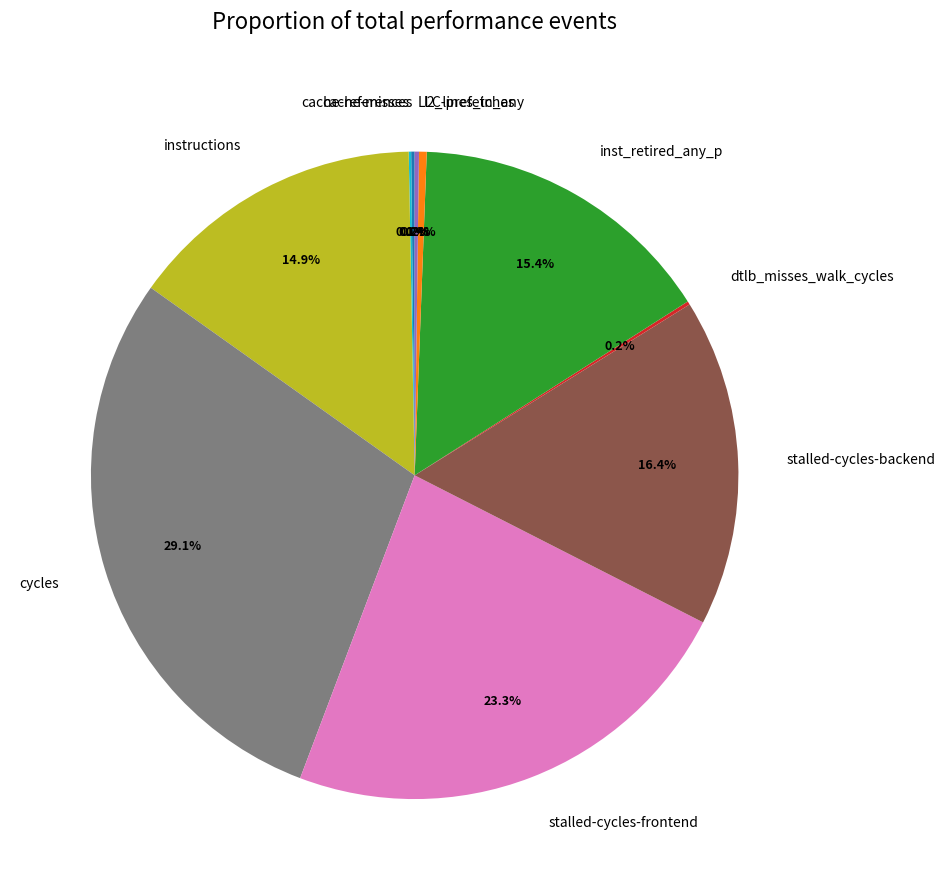

Is there a majority slice in this chart?

No